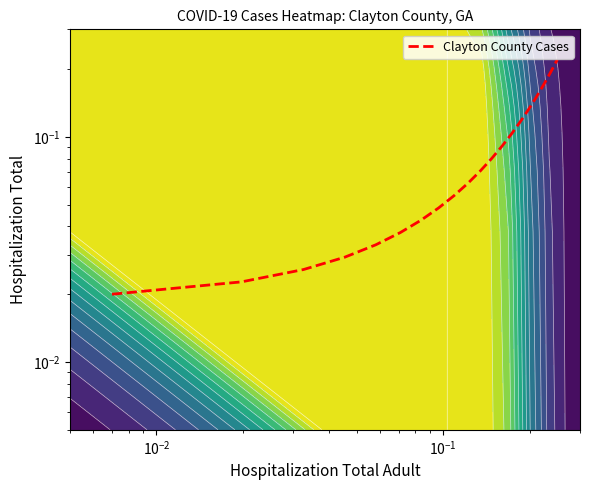

What is the maximum value shown in the chart?

0.2